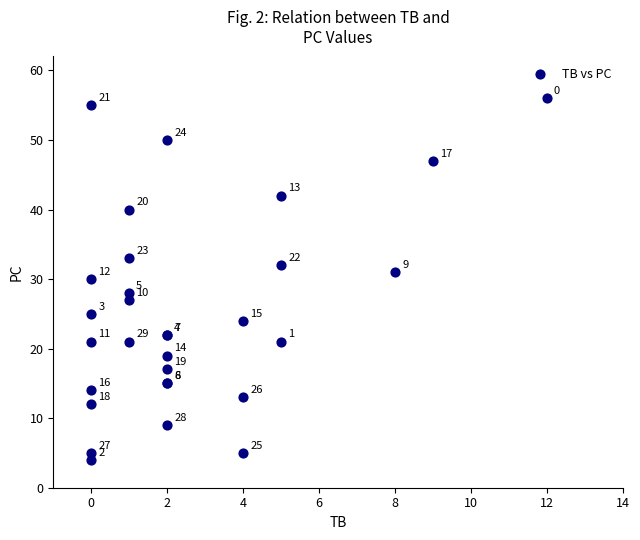

What Y value in the scatter plot is closest to 30?

30